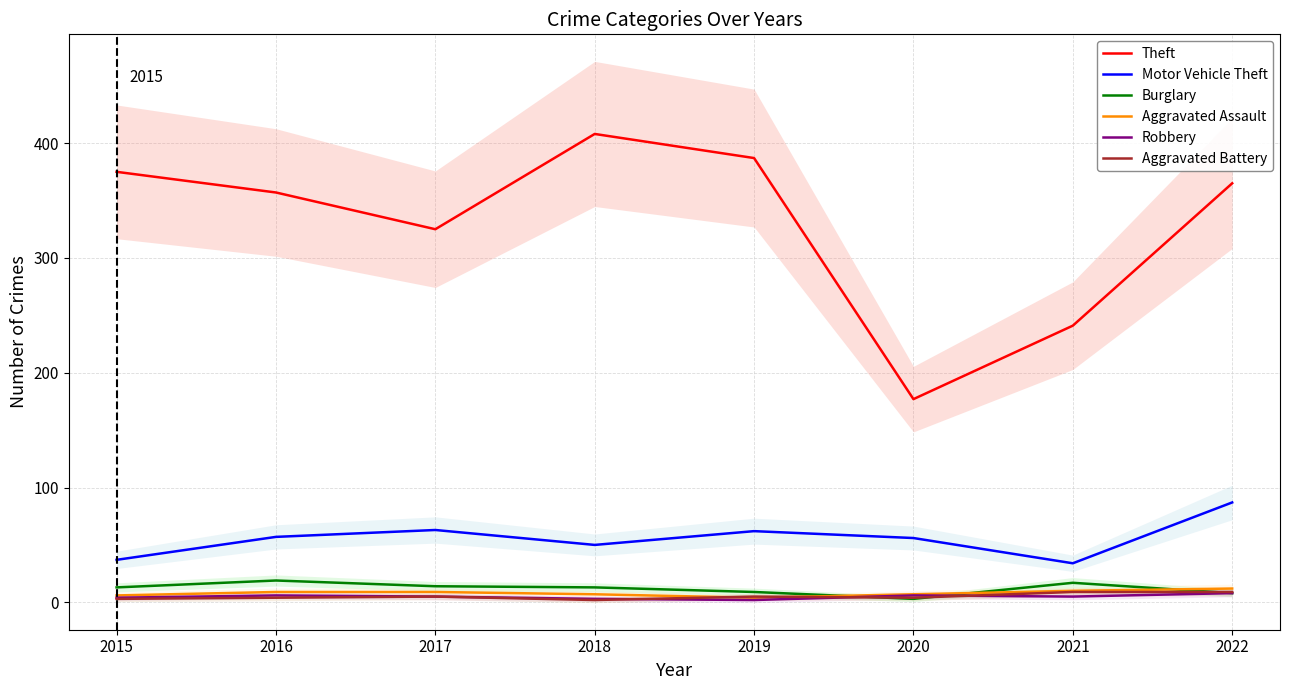

What is the value of the Burglary point at the 6th from the left?

3